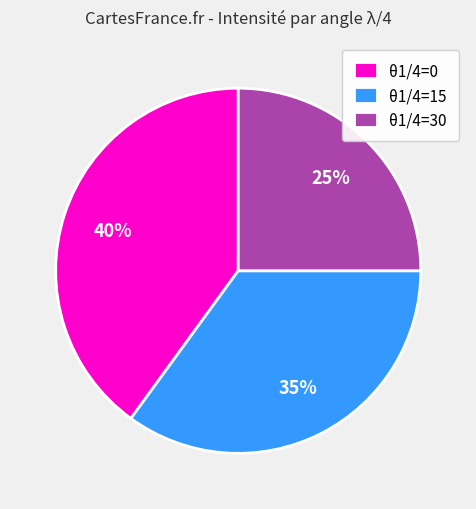

True or false: θ1/4=15 accounts for 43% of the total.

False